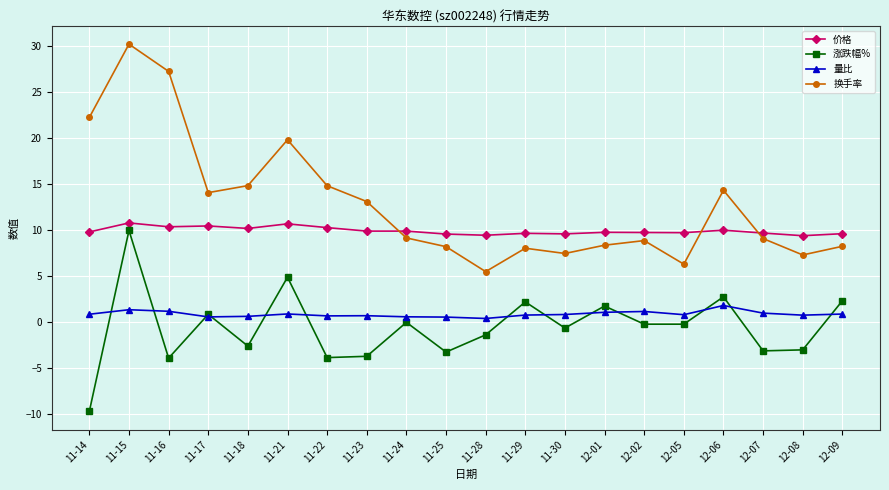

At how many categories does at least one series exceed 29?

1